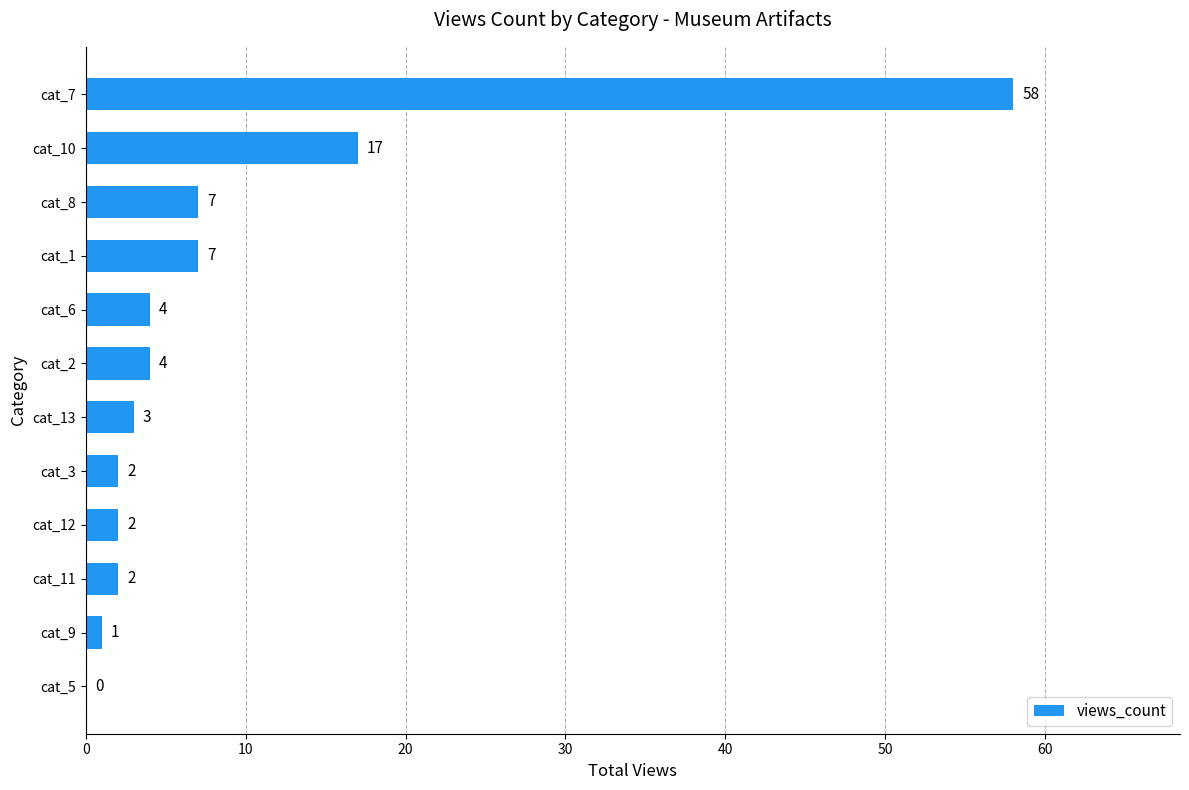

What is the change in value from cat_13 to cat_10?

+14